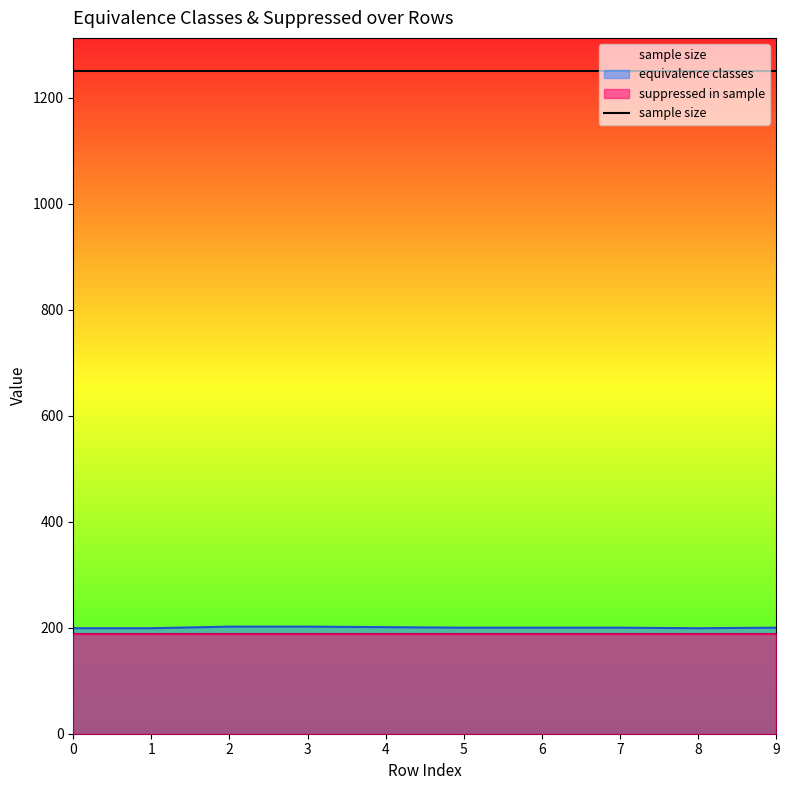

True or false: sample size has more than 1 points higher than both neighbors.

False